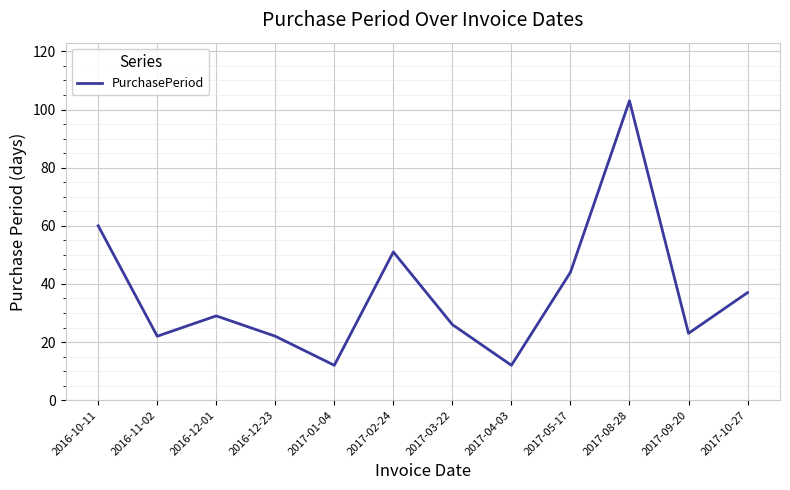

Which has a higher value, 2016-11-02 or 2017-09-20?

2017-09-20